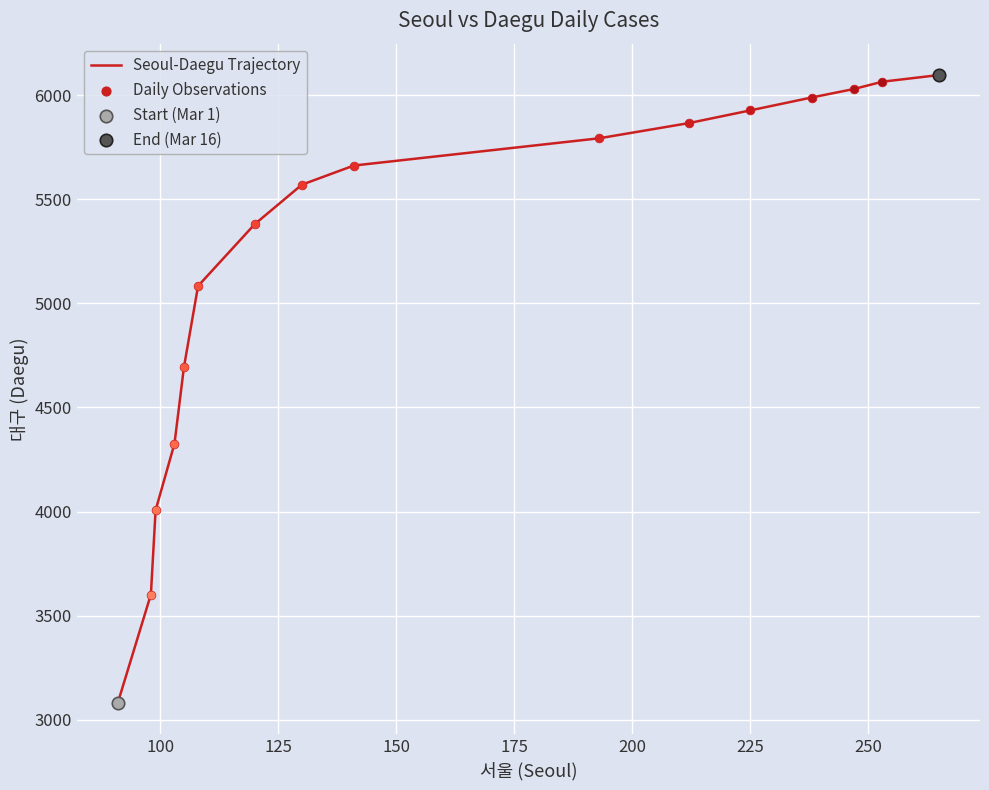

What is the difference between the maximum and minimum values?

3017